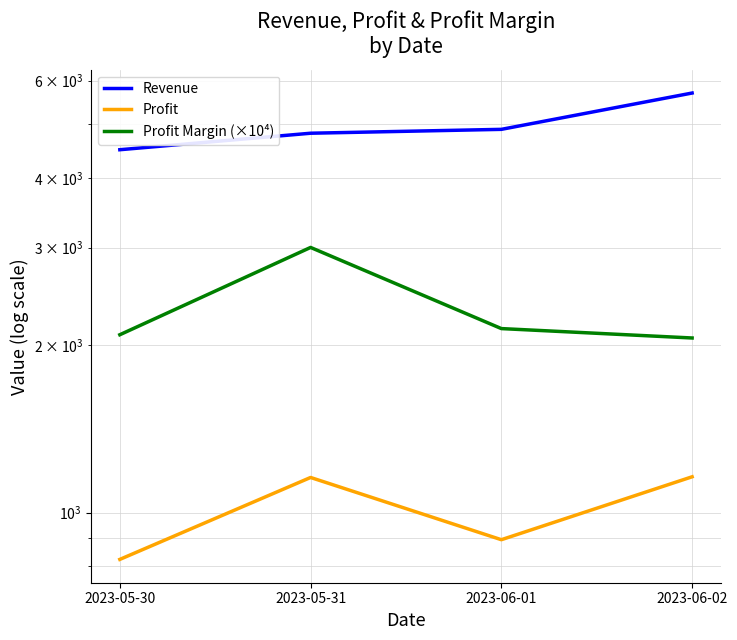

Count the number of categories in the chart.

4